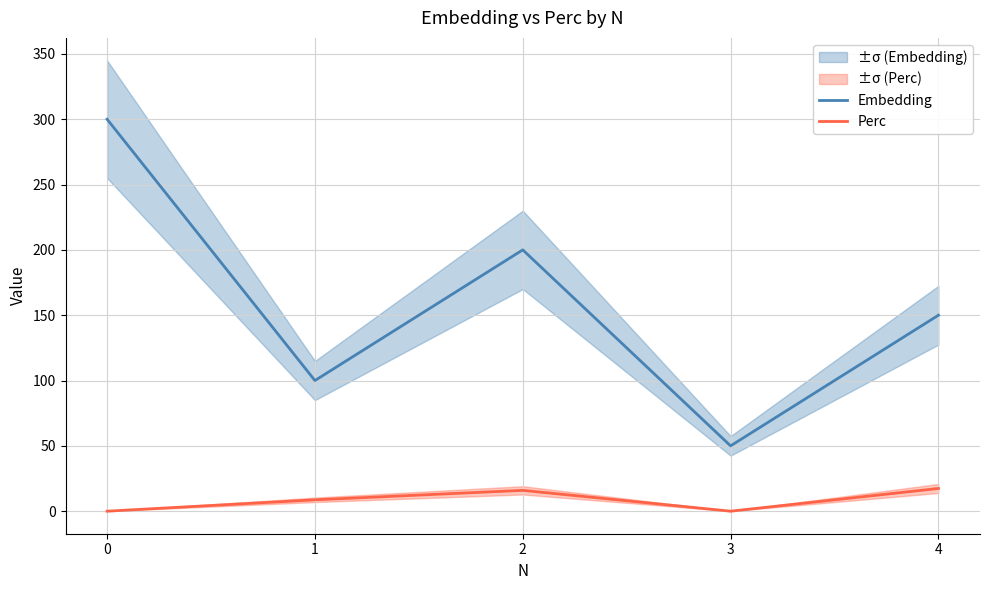

What is the total value across all series at 3?

50.0